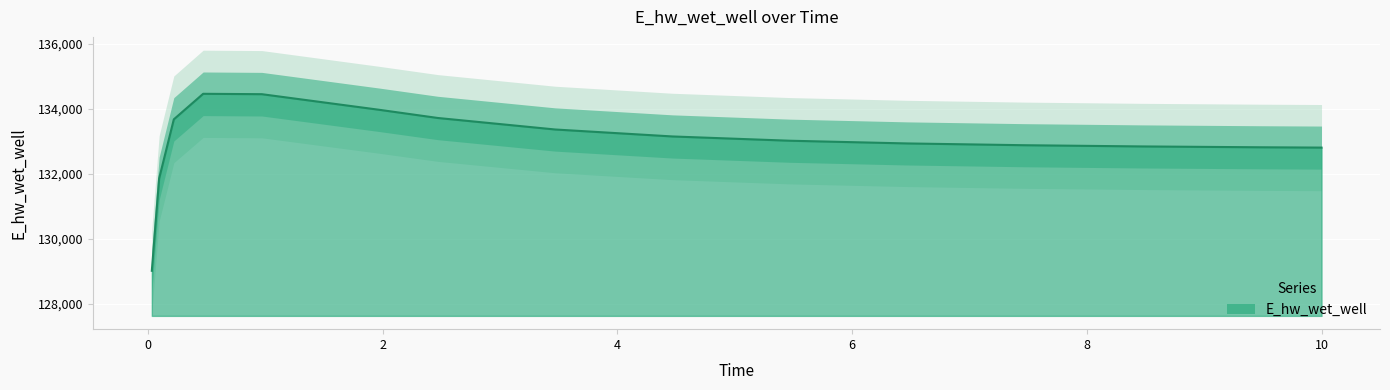

How many values are below 133018?

7